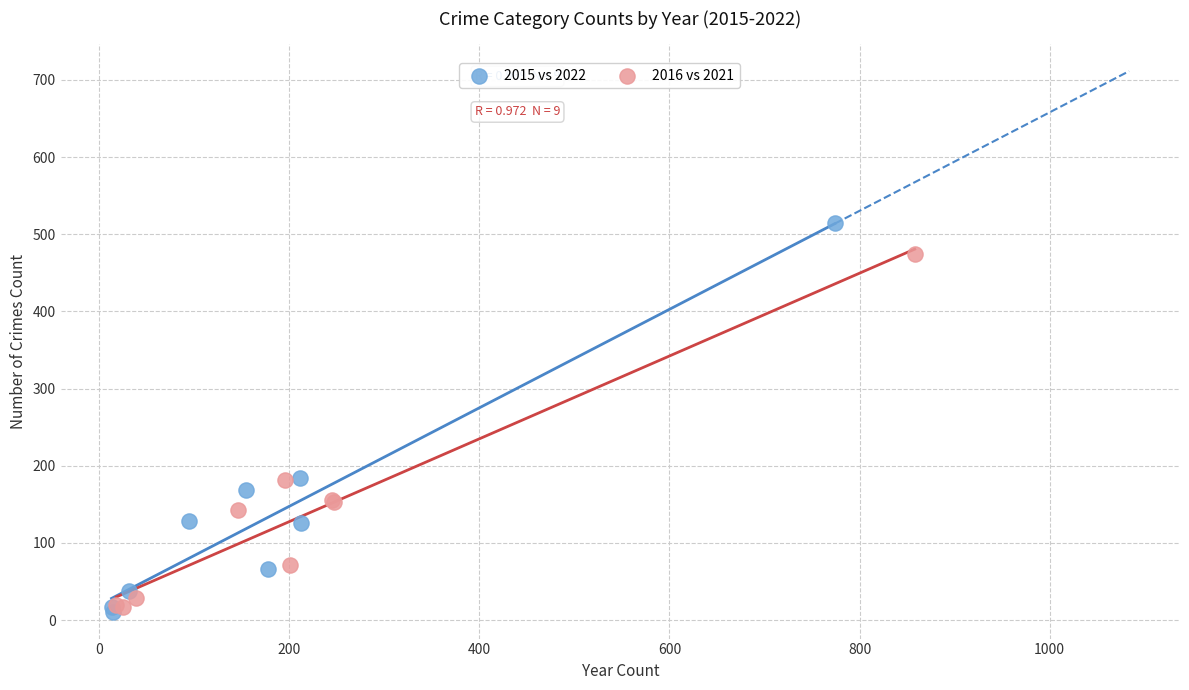

What are all the series names shown in the legend?

2015 vs 2022, 2016 vs 2021